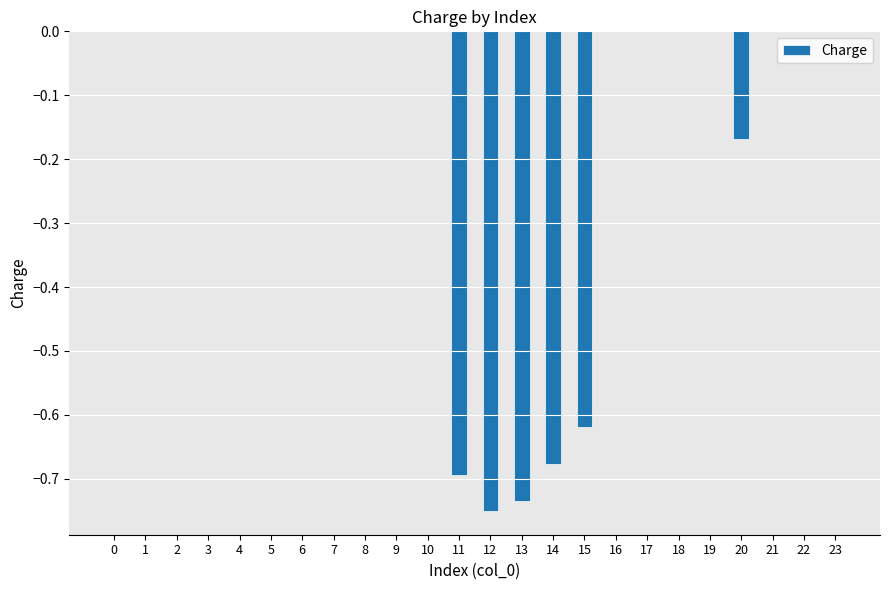

How many values are between 0 and 1?

18